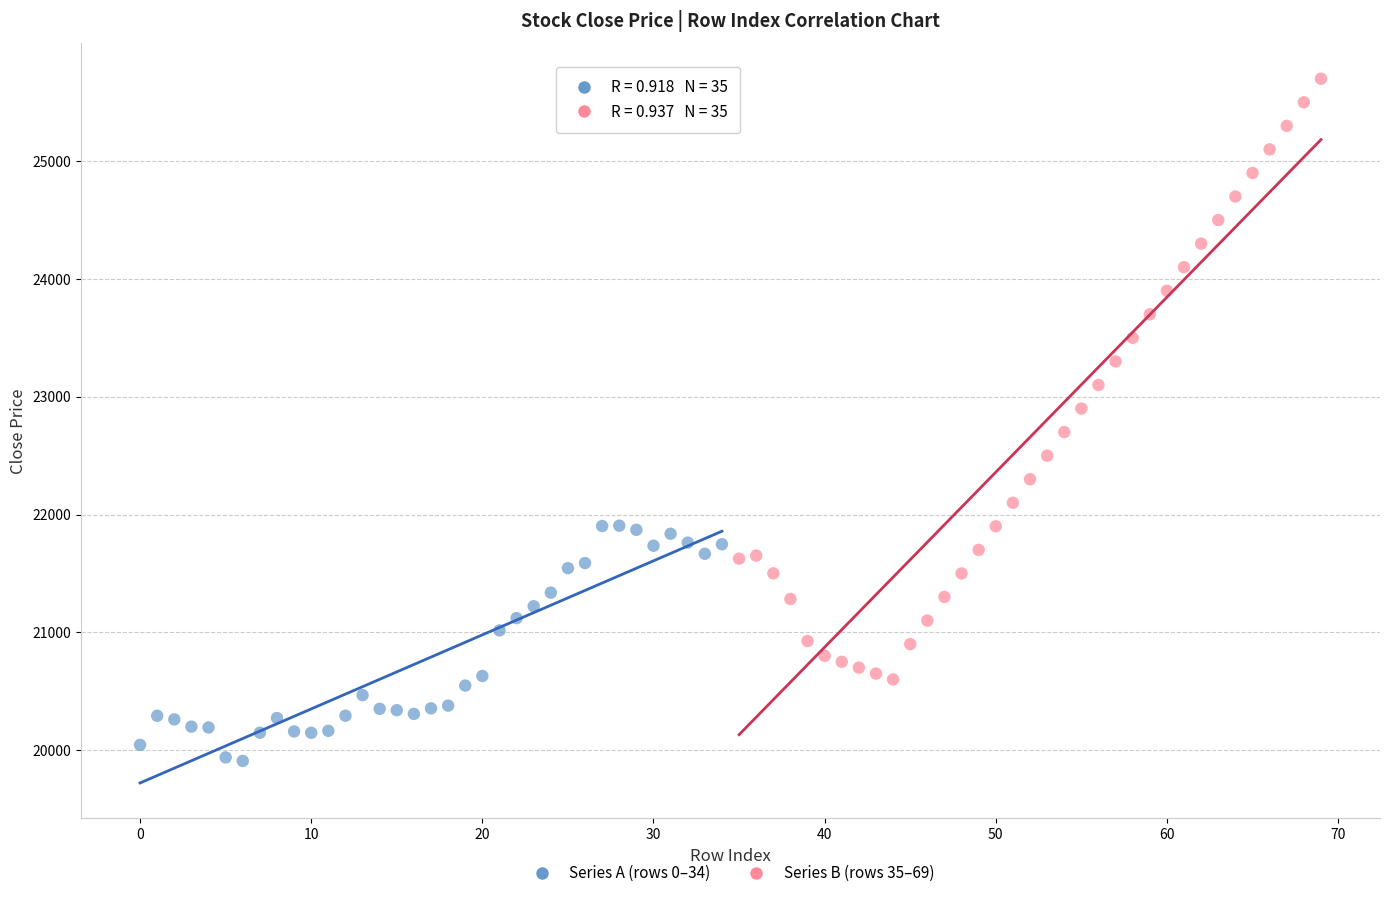

Which series has the largest Y range (max minus min)?

Series B (rows 35–69)